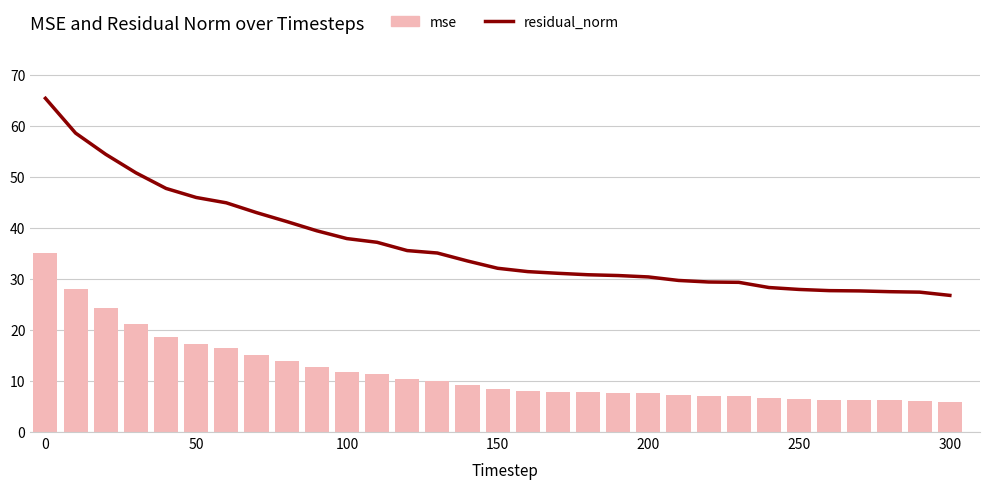

What is the difference between the second highest and minimum values in the residual_norm series?

31.8